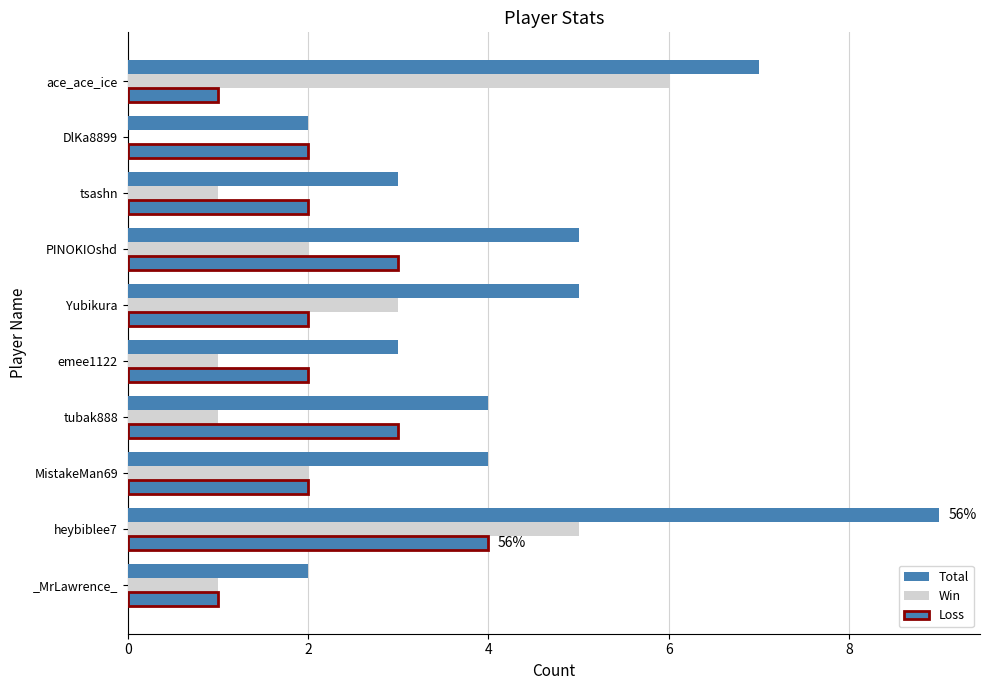

How many categories are shown in the chart?

10